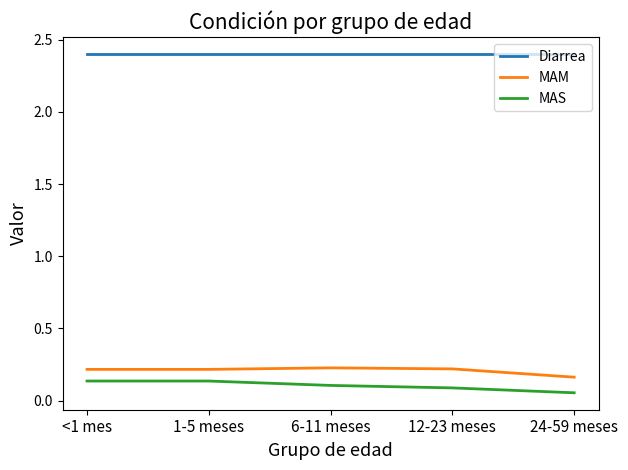

True or false: MAS and Diarrea intersect in this chart.

False